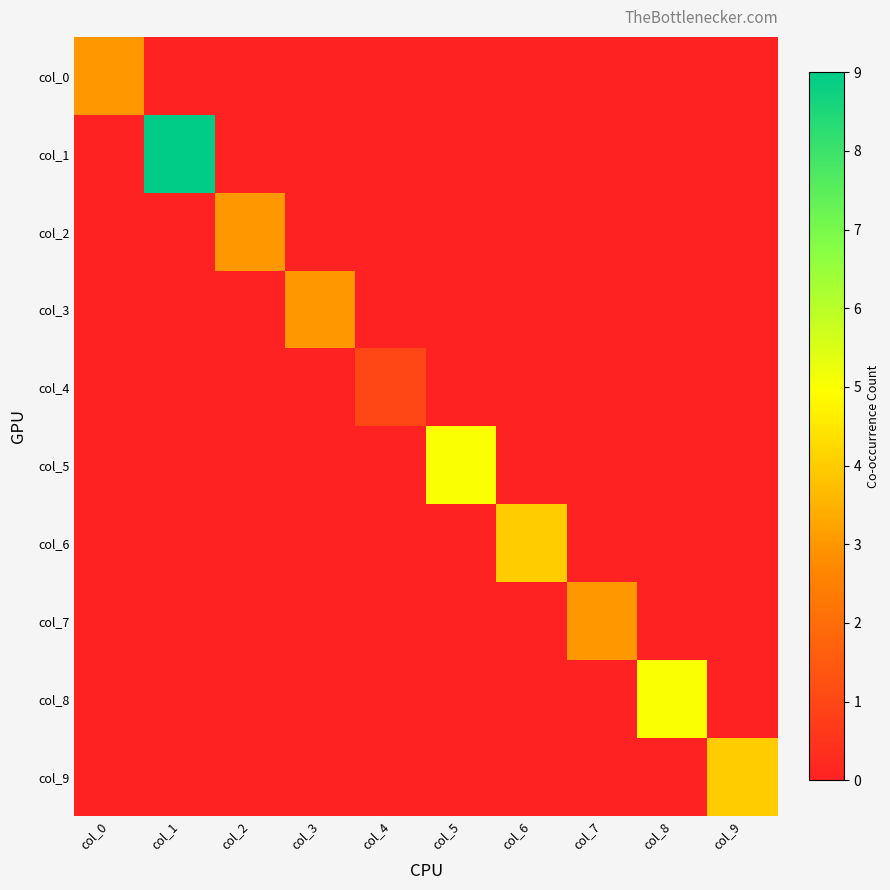

Rank the series at col_3 from highest to lowest value.

col_3, col_0, col_1, col_2, col_4, col_5, col_6, col_7, col_8, col_9